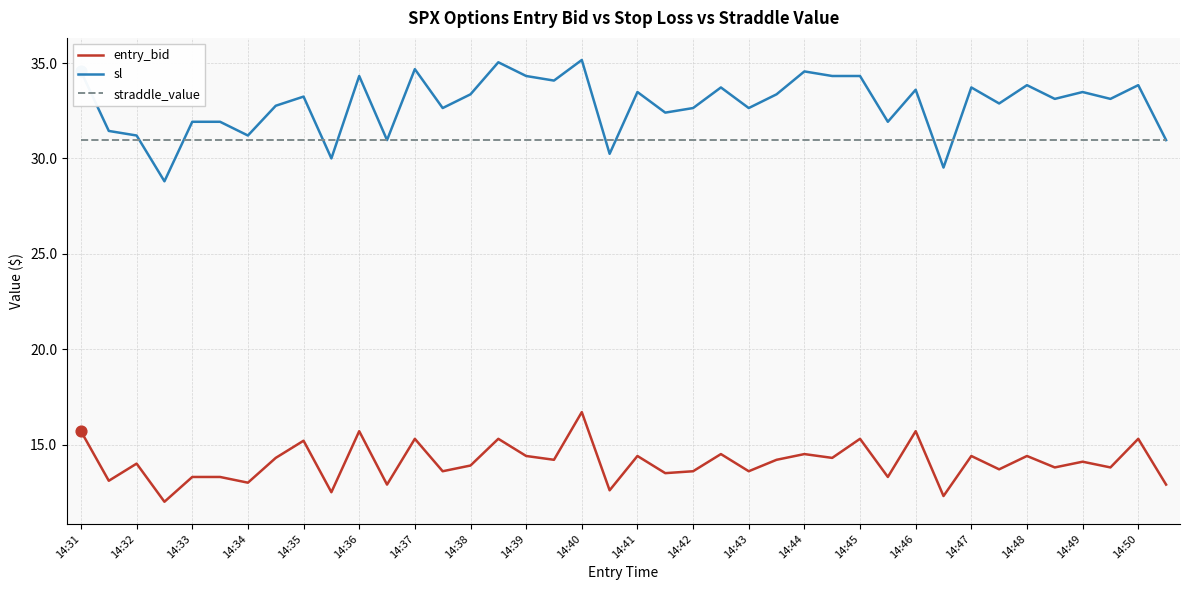

What are all the series names shown in the legend?

entry_bid, sl, straddle_value